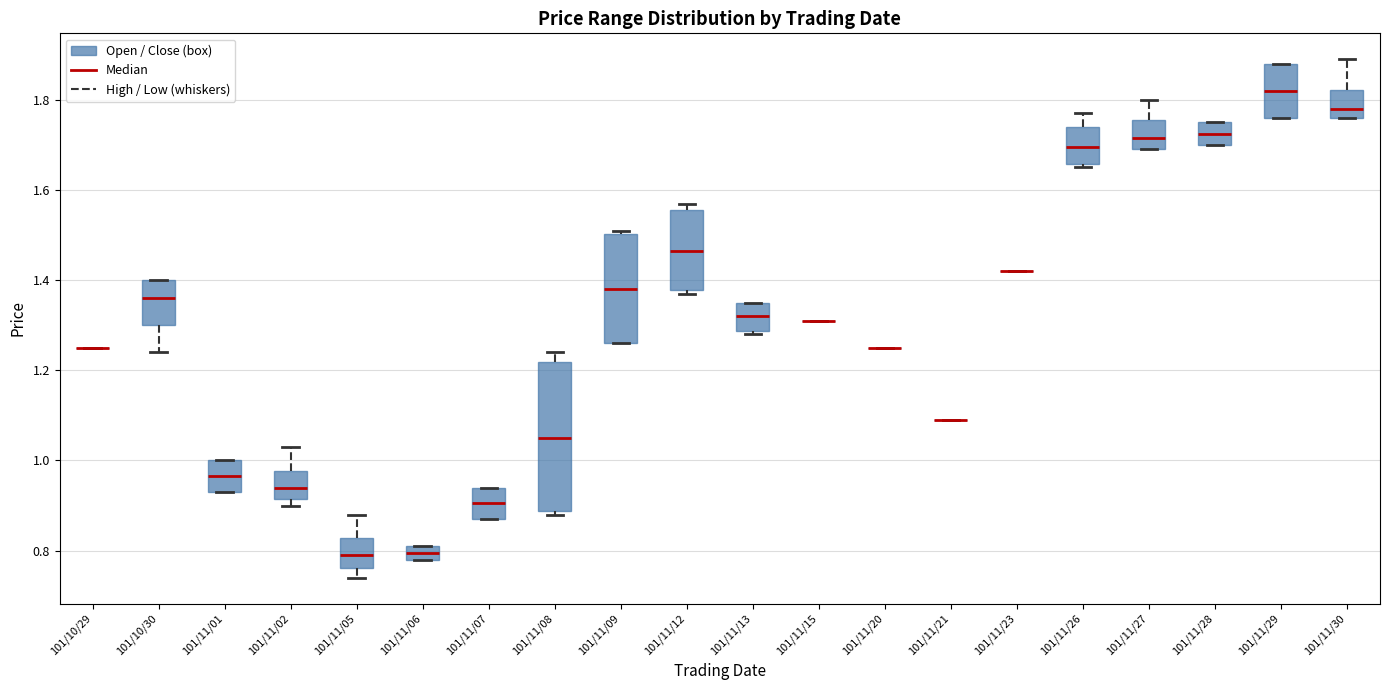

Reading left to right, read every box against the y-axis: the position of its median line, the range the box covers, and the ends of its whiskers. The values are not printed on the chart, so give them approximately, as read against the axis.

101/10/29: box collapsed to a line at 1.26, whiskers 1.26 to 1.26
101/10/30: median 1.36, box 1.30 to 1.40, whiskers 1.24 to 1.40
101/11/01: median 0.96, box 0.94 to 1.00, whiskers 0.94 to 1.00
101/11/02: median 0.94, box 0.92 to 0.98, whiskers 0.90 to 1.04
101/11/05: median 0.80, box 0.76 to 0.82, whiskers 0.74 to 0.88
101/11/06: median 0.80, box 0.78 to 0.82, whiskers 0.78 to 0.82
101/11/07: median 0.90, box 0.88 to 0.94, whiskers 0.88 to 0.94
101/11/08: median 1.06, box 0.88 to 1.22, whiskers 0.88 (just below the box's lower edge) to 1.24
101/11/09: median 1.38, box 1.26 to 1.50, whiskers 1.26 to 1.52
101/11/12: median 1.46, box 1.38 to 1.56, whiskers 1.38 (just below the box's lower edge) to 1.58
101/11/13: median 1.32, box 1.28 to 1.36, whiskers 1.28 (just below the box's lower edge) to 1.36
101/11/15: box collapsed to a line at 1.32, whiskers 1.32 to 1.32
101/11/20: box collapsed to a line at 1.26, whiskers 1.26 to 1.26
101/11/21: box collapsed to a line at 1.10, whiskers 1.10 to 1.10
101/11/23: box collapsed to a line at 1.42, whiskers 1.42 to 1.42
101/11/26: median 1.70, box 1.66 to 1.74, whiskers 1.66 (just below the box's lower edge) to 1.78
101/11/27: median 1.72, box 1.70 to 1.76, whiskers 1.70 to 1.80
101/11/28: median 1.72, box 1.70 to 1.76, whiskers 1.70 to 1.76
101/11/29: median 1.82, box 1.76 to 1.88, whiskers 1.76 to 1.88
101/11/30: median 1.78, box 1.76 to 1.82, whiskers 1.76 to 1.90